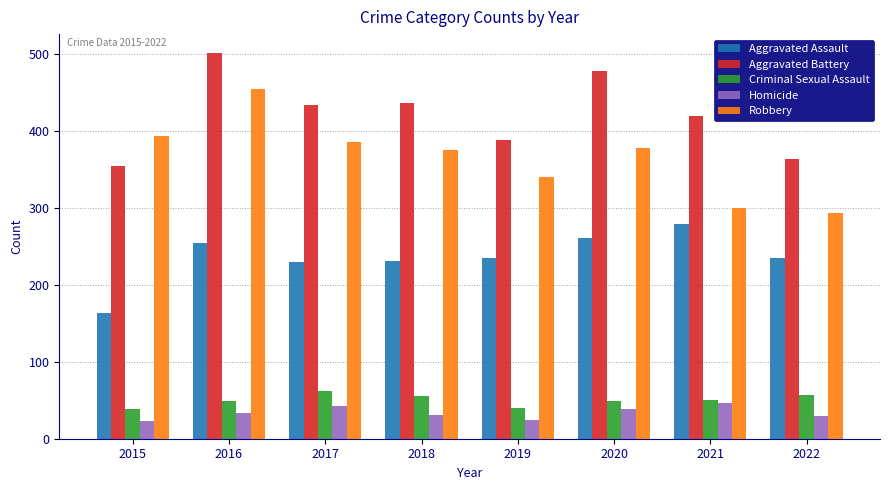

At which category is the sum across all series the highest?

2016